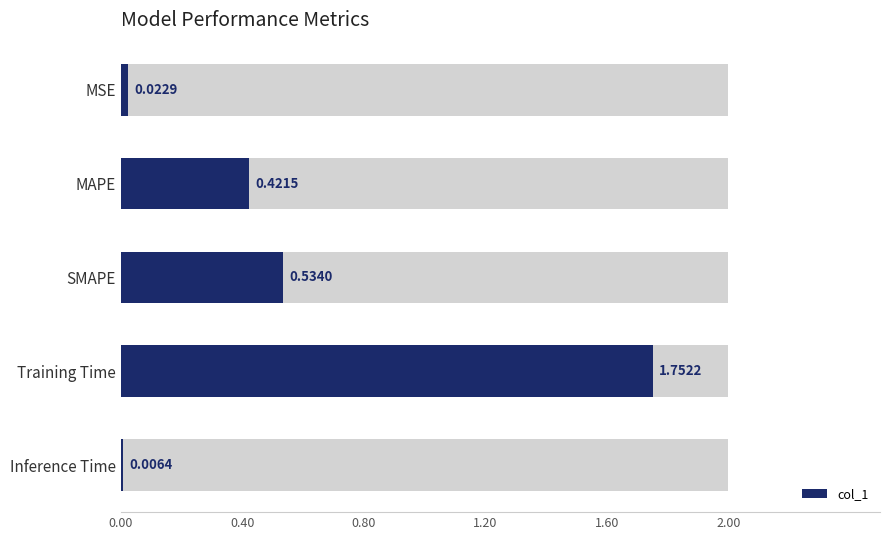

The chart shows a value of 0.0 at MSE. True or false?

True